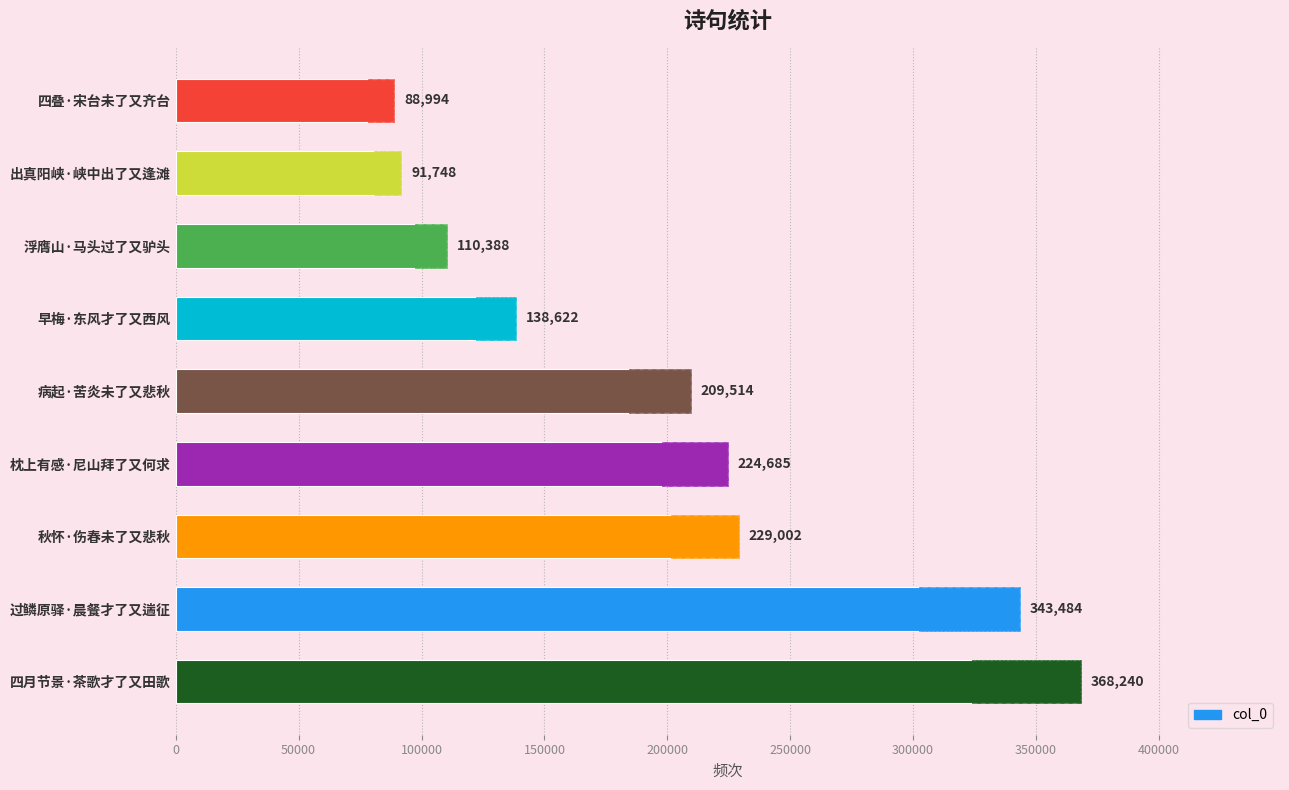

What is the smallest value displayed?

88994